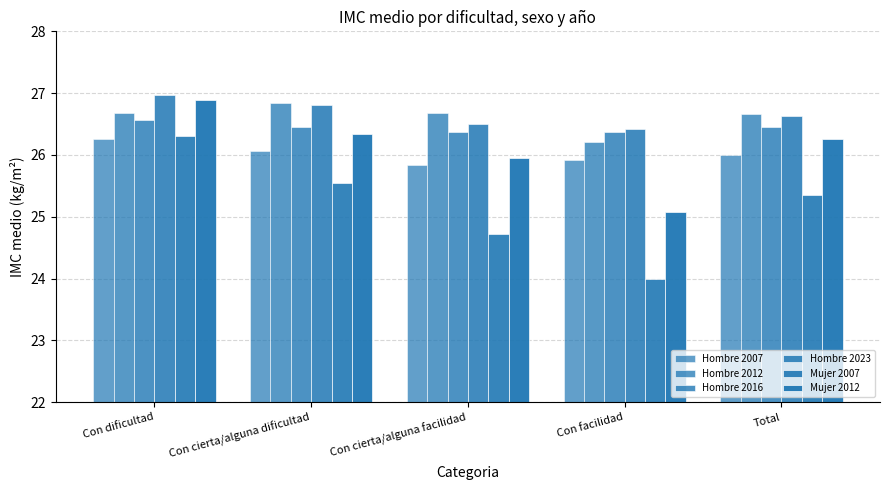

Are the bars horizontal?

No